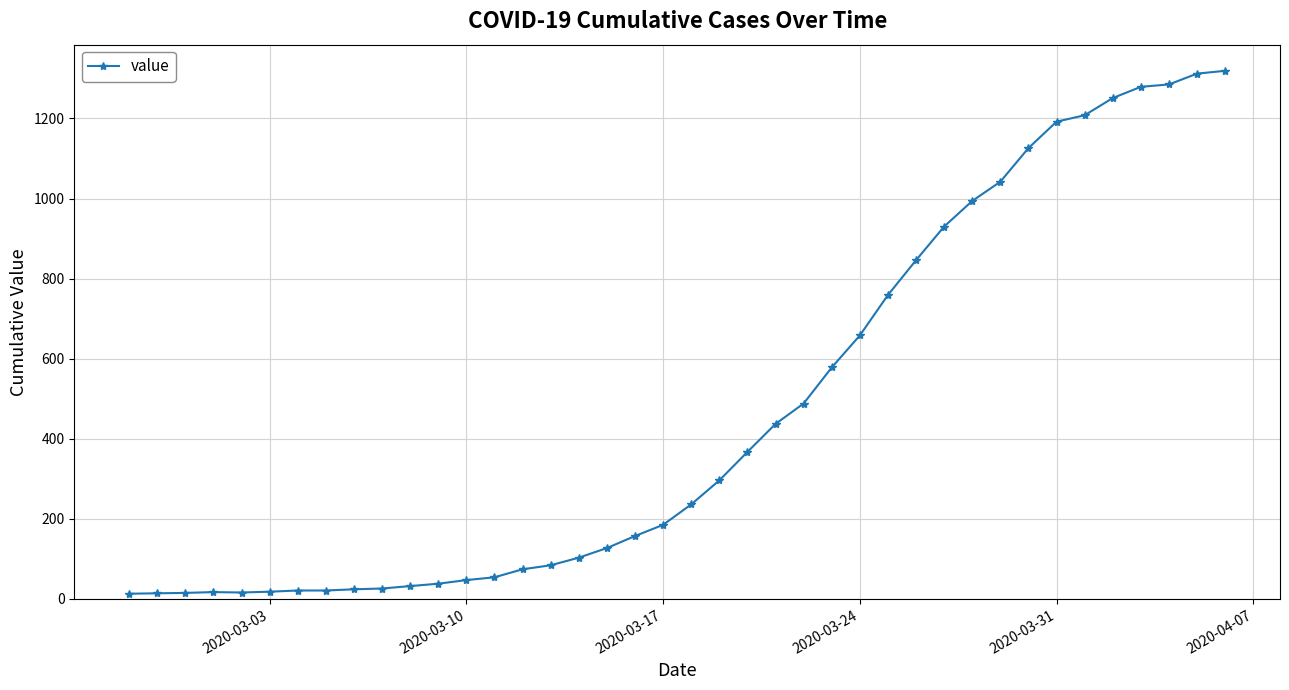

What is the greatest value displayed?

1319